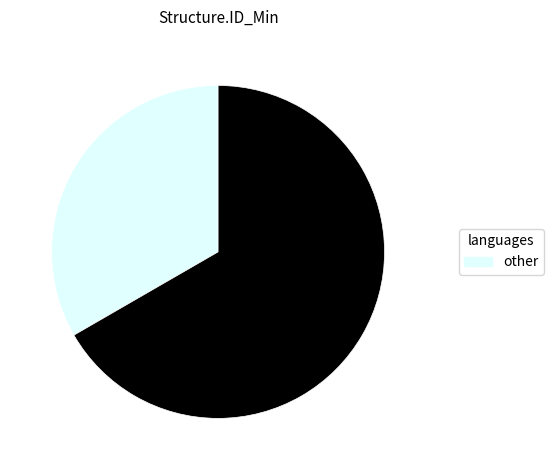

Is there any slice that represents more than half of the pie?

Yes